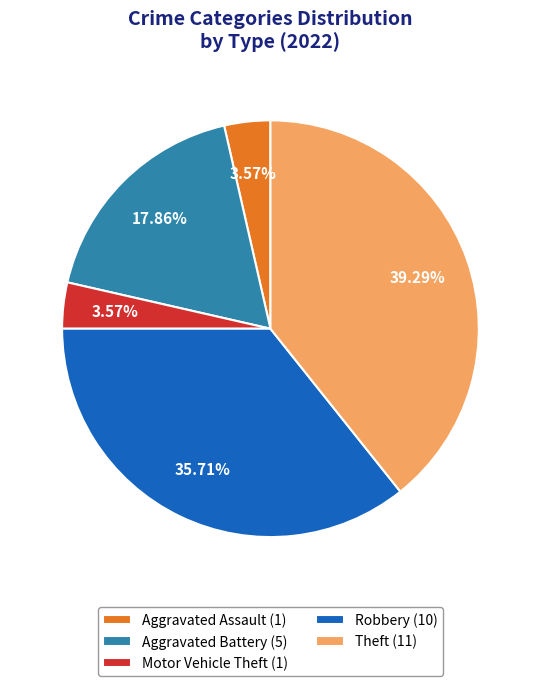

Combined, do Robbery (10) and Theft (11) account for over 50%?

Yes